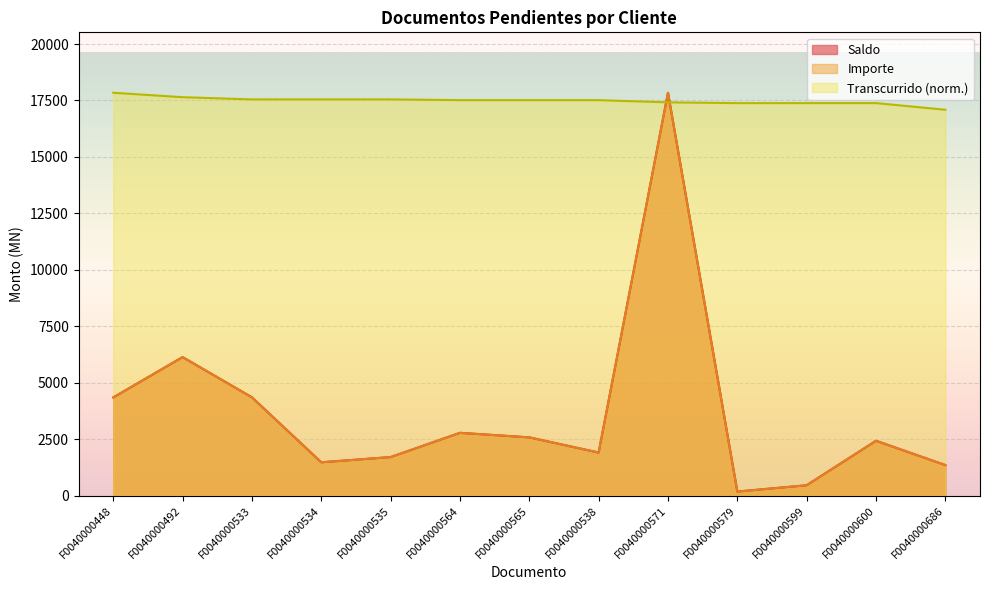

What is the value of the Saldo point at the 9th from the left?

17841.6